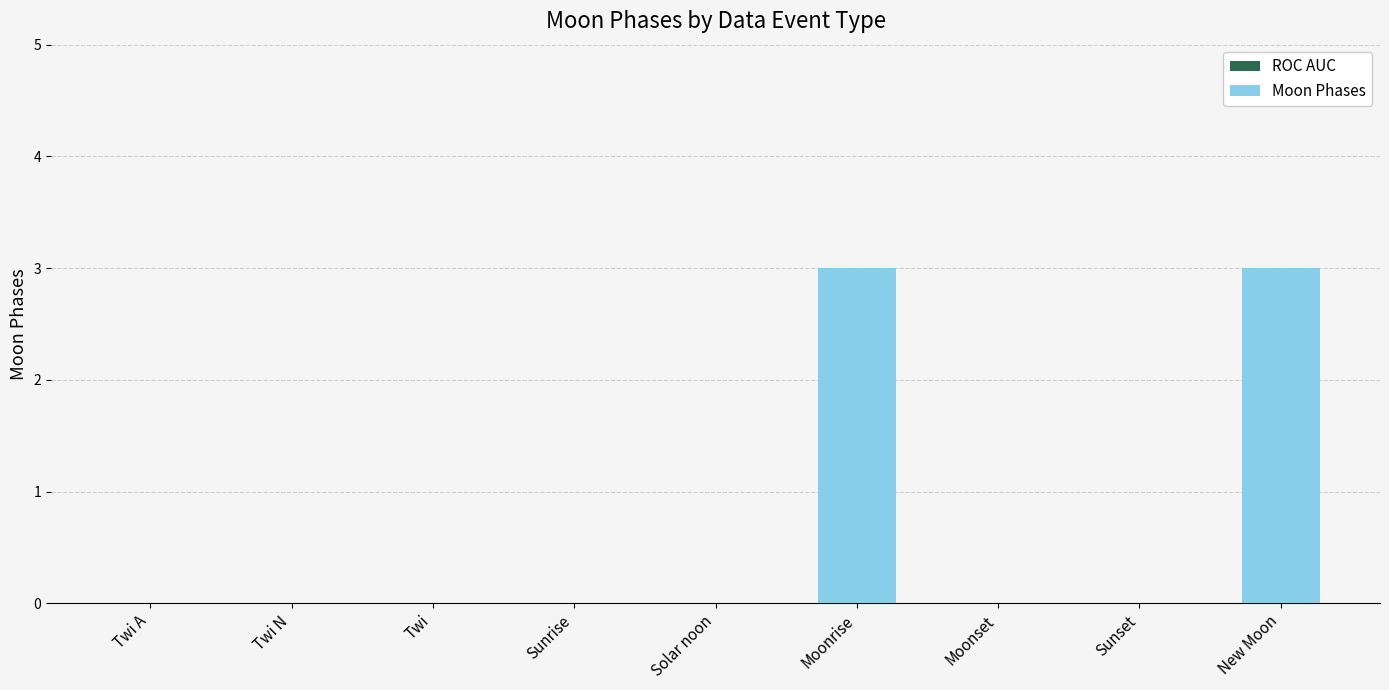

Which has a higher value, New Moon or Solar noon?

New Moon